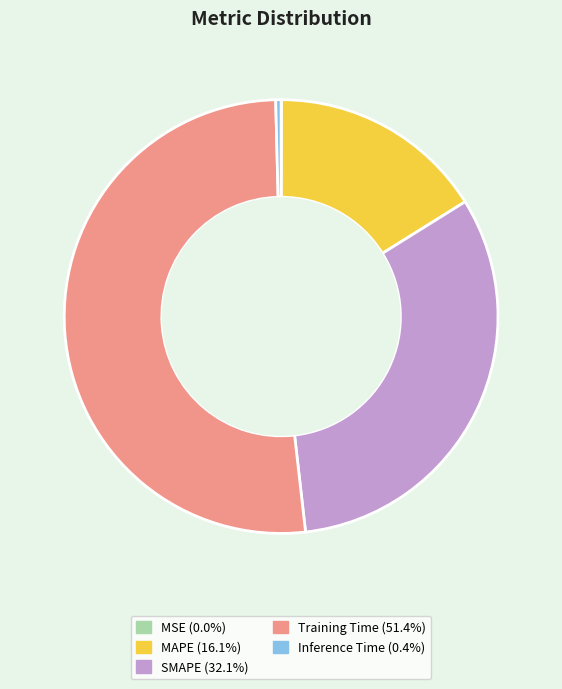

Which category accounts for the majority?

Training Time